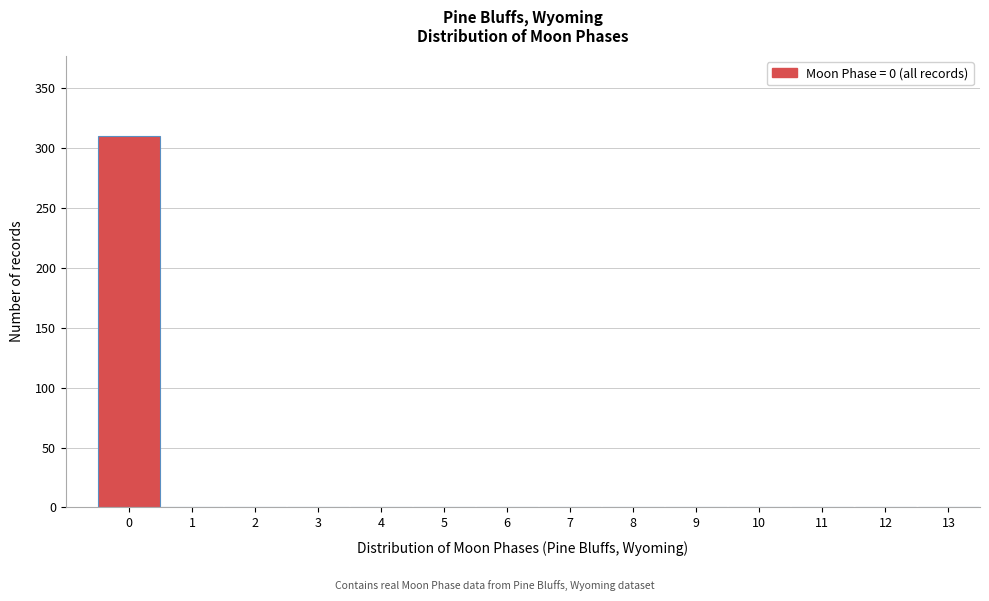

Reading left to right, what are all the values shown in this chart?

0=310	1=0	2=0	3=0	4=0	5=0	6=0	7=0	8=0	9=0	10=0	11=0	12=0	13=0